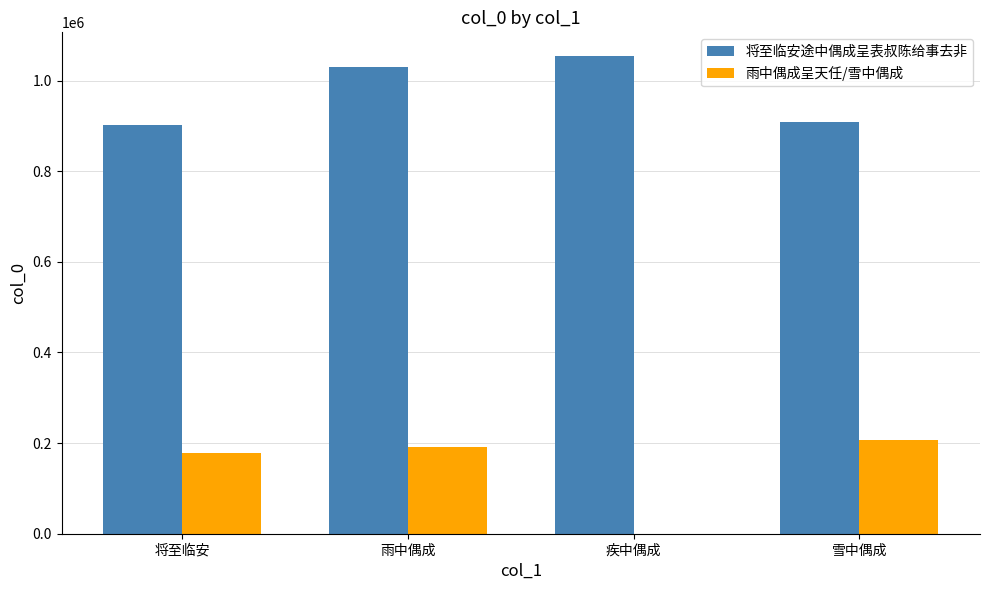

What is the sum of the 将至临安途中偶成呈表叔陈给事去非 values at 将至临安 and 雨中偶成?

1931159